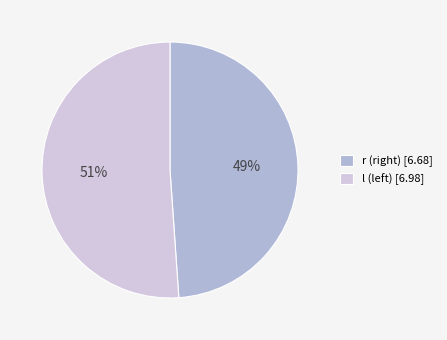

Which category has the biggest portion of the pie?

l (left) [6.98]